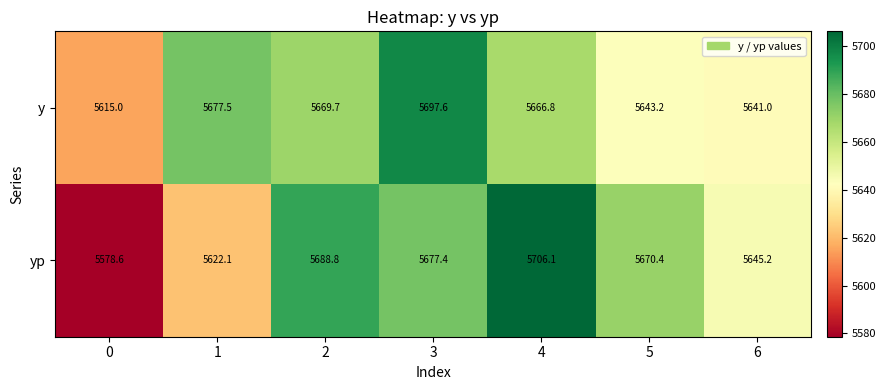

What is the approximate value of y at 3?

5697.6